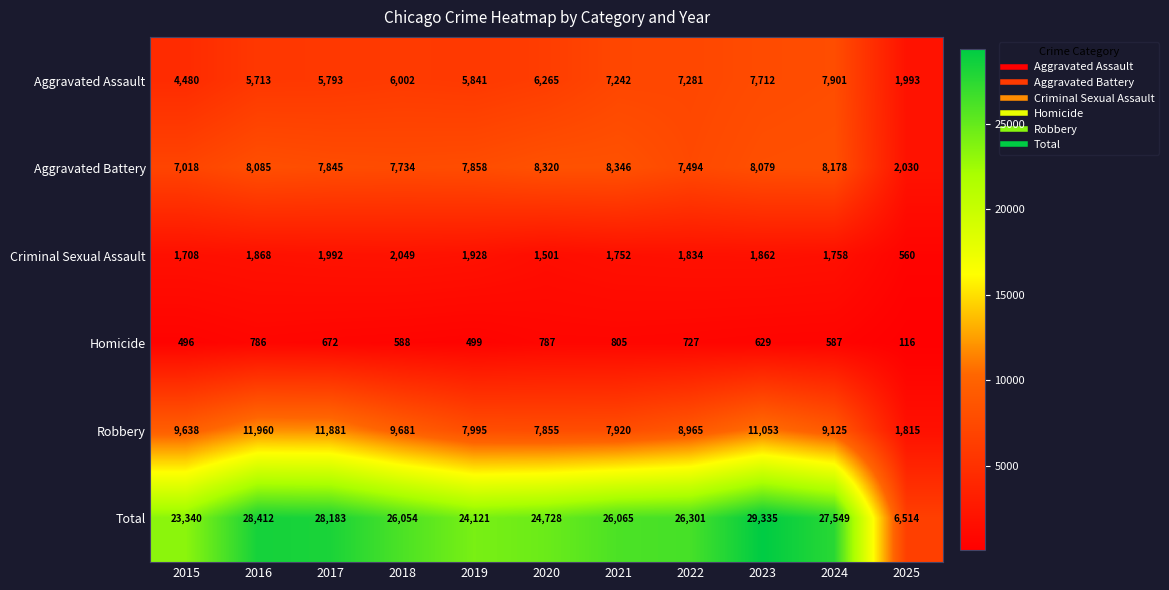

At how many categories does at least one series exceed 13248?

10